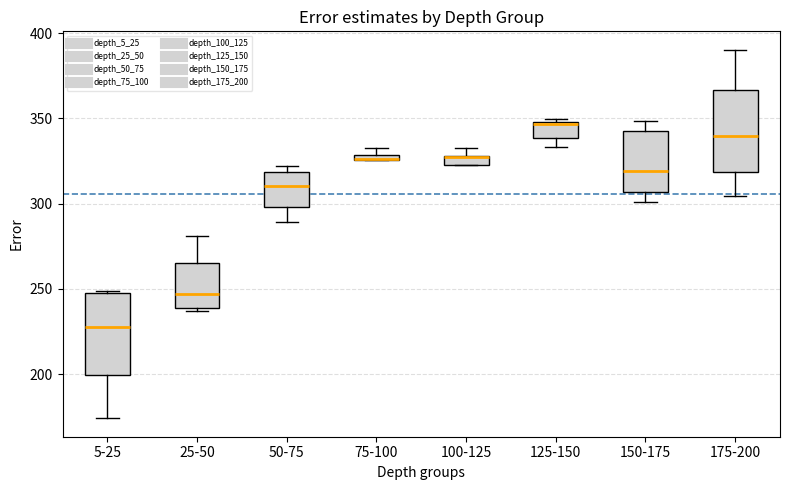

Where is the upper edge of the box for 75-100 on the y-axis? The values are not printed on the chart, so give them approximately, as read against the axis.

330